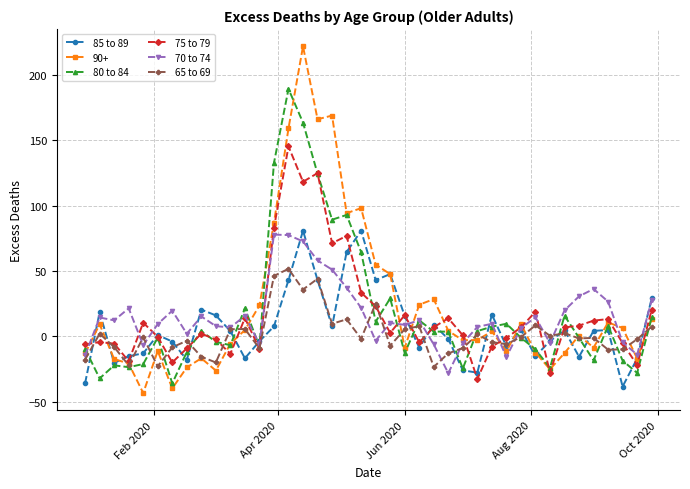

What is the greatest value displayed?

221.8